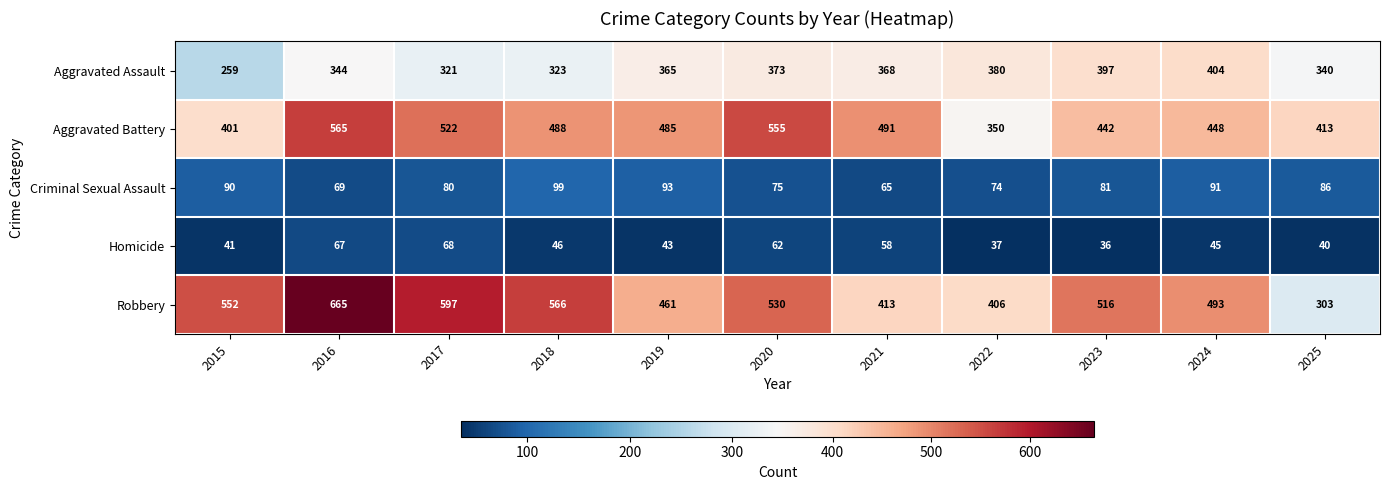

Which series has the largest total across all categories?

Robbery